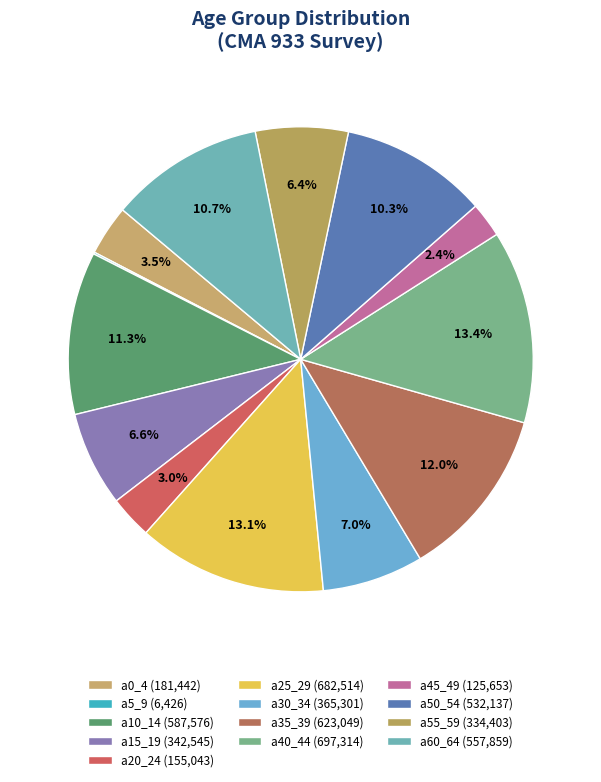

Is it true that a20_24 is 3% of the pie?

True